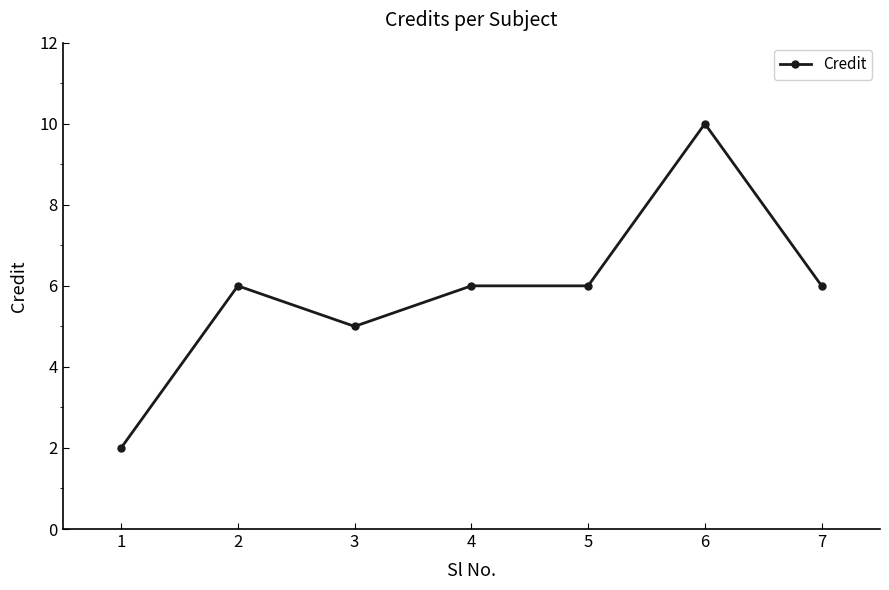

Reading left to right, what are all the values shown in this chart?

2	6	5	6	6	10	6